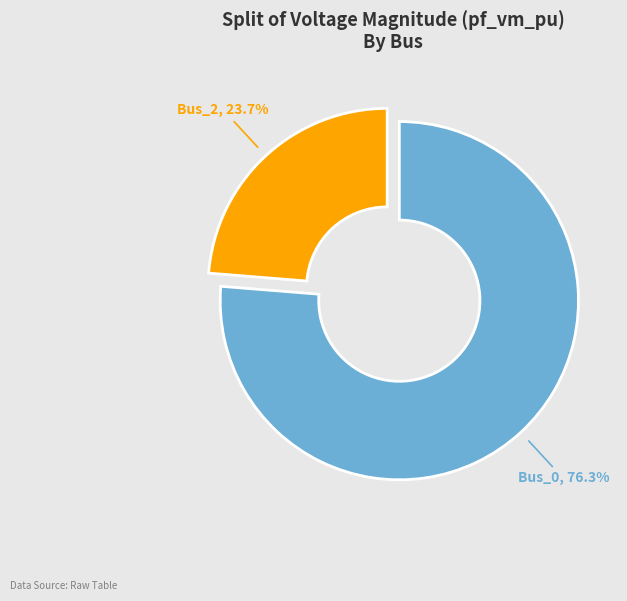

True or false: Bus_0 accounts for 76% of the total.

True